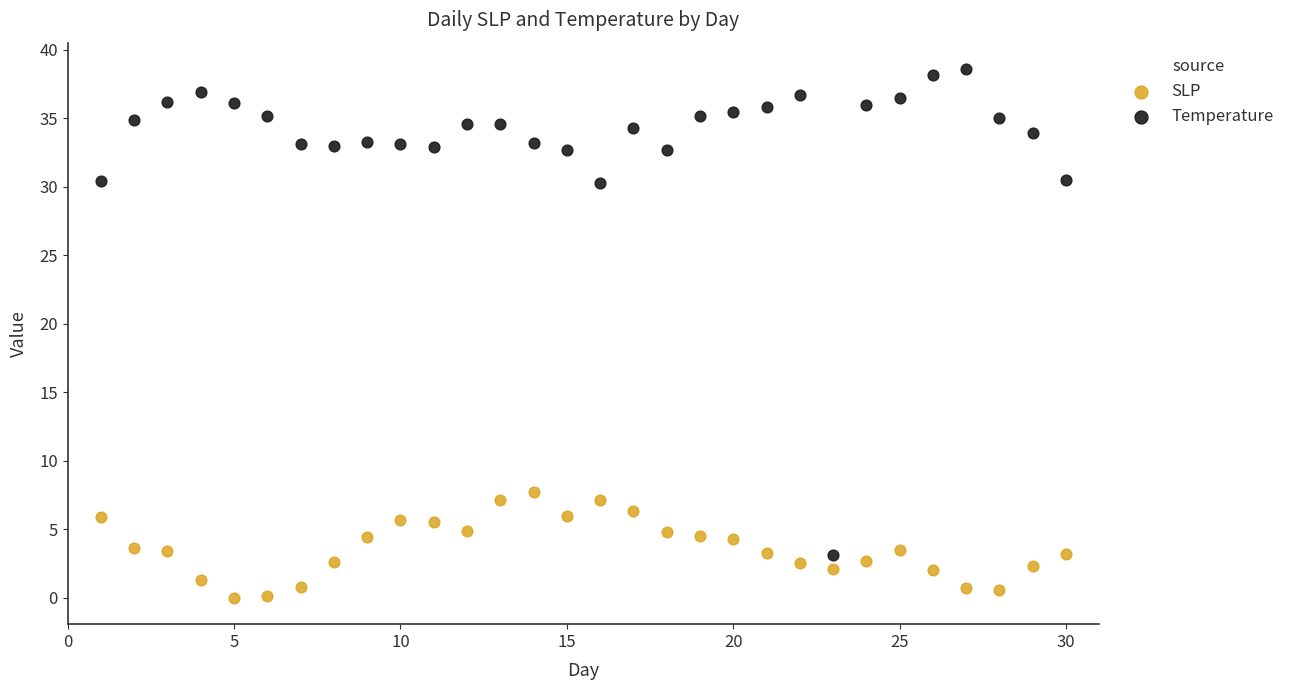

Across all data points, what is the range of Y values (max minus min)?

38.6